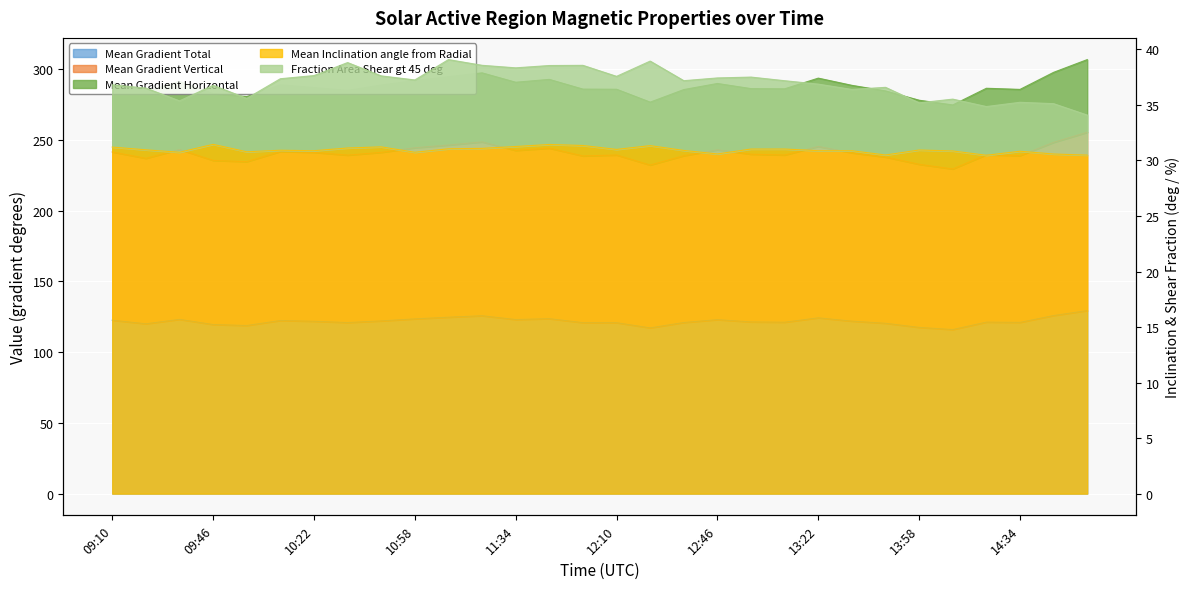

Which series has the largest range (max minus min)?

Mean Gradient Vertical